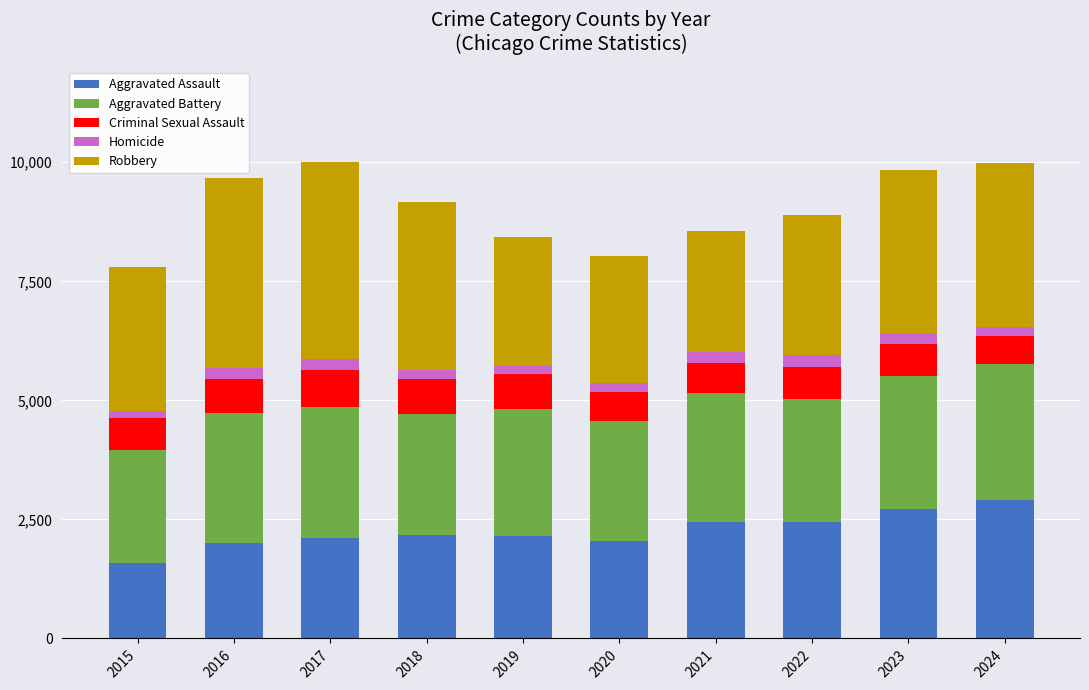

What is the minimum value for Aggravated Assault?

1576